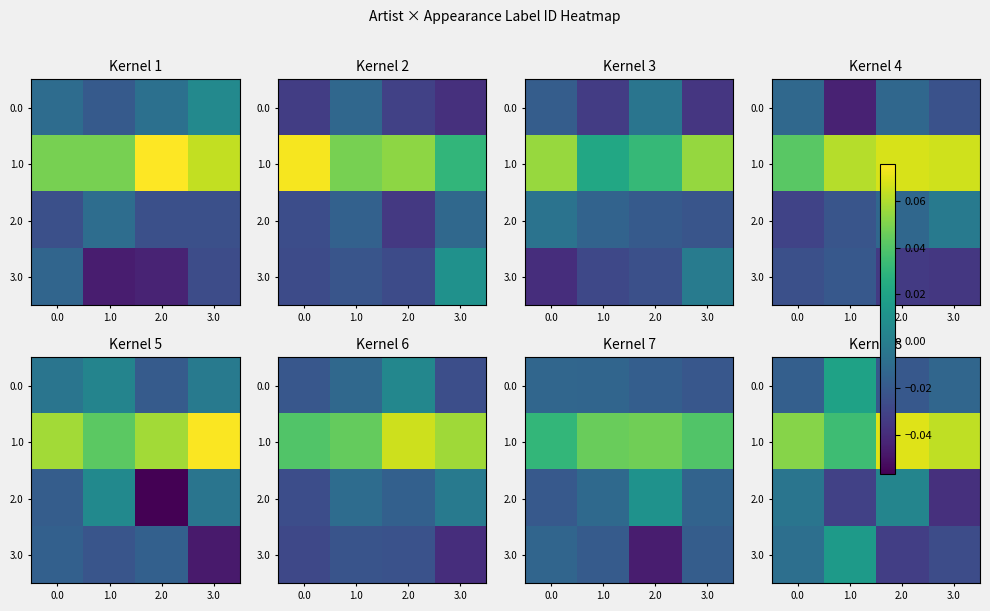

True or false: 0.0 has a value of -0.0 at 2.0.

False